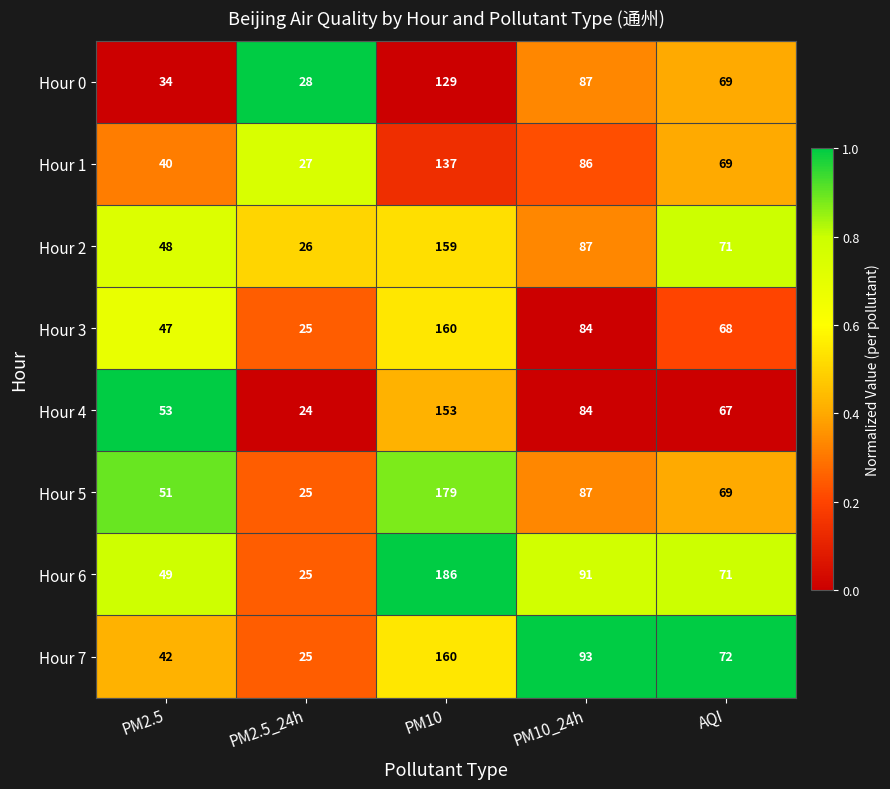

Which series has the largest total across all categories?

Hour 6